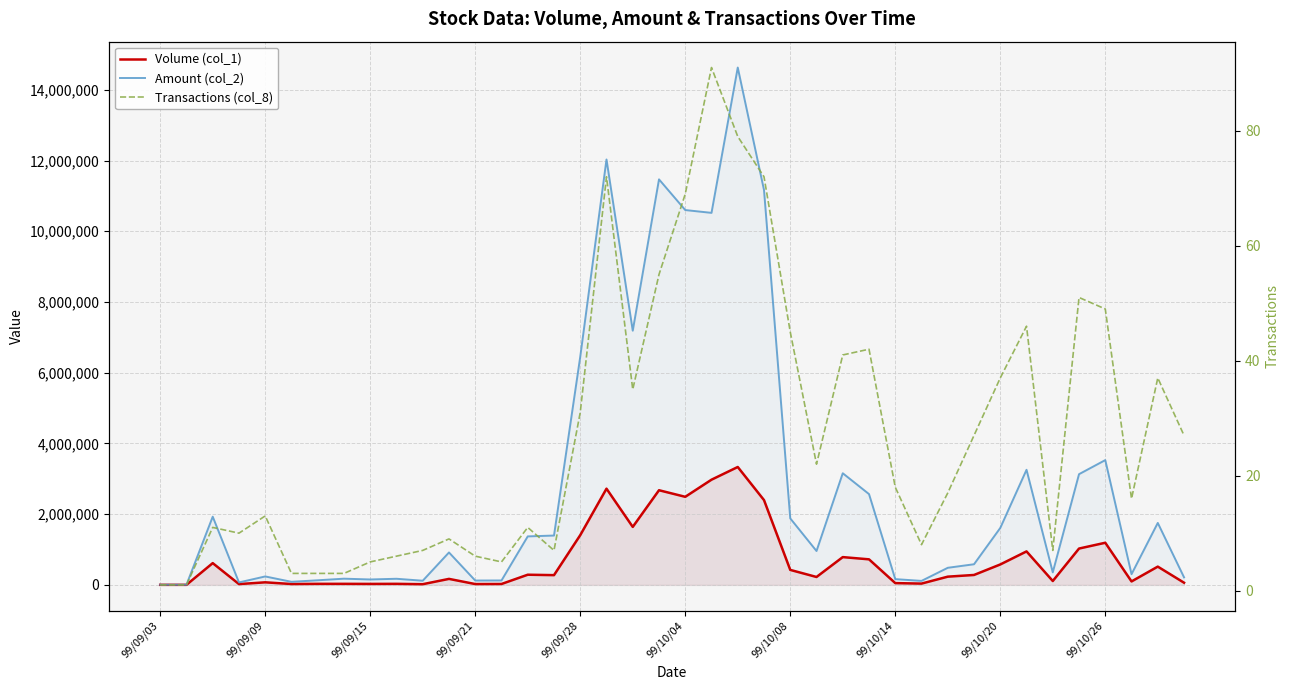

What are all the series names shown in the legend?

Volume (col_1), Amount (col_2), Transactions (col_8)